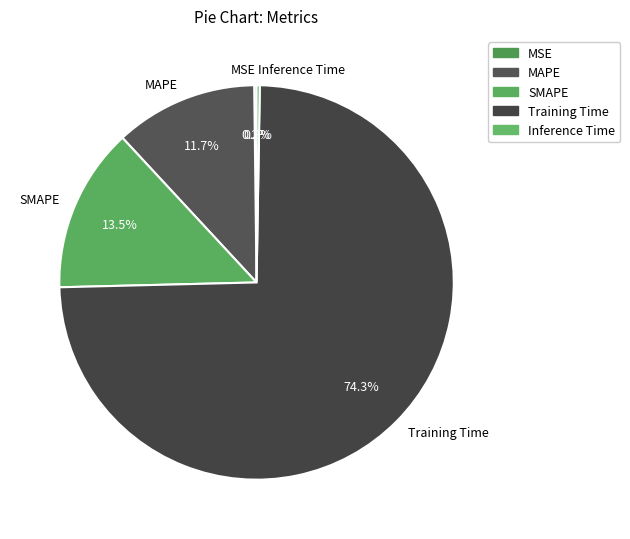

To the nearest percent, what is the difference between the largest and smallest slice percentages?

74%